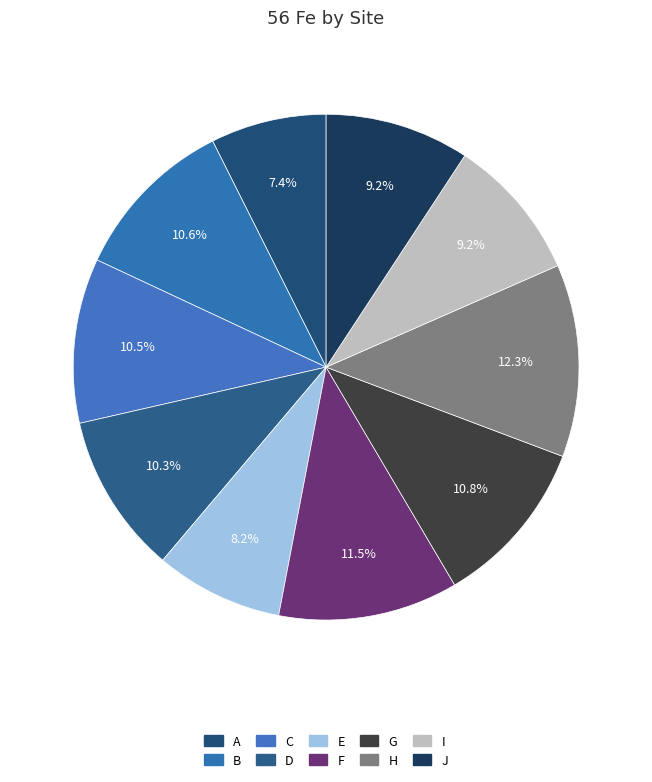

How many slices are in this pie chart?

10